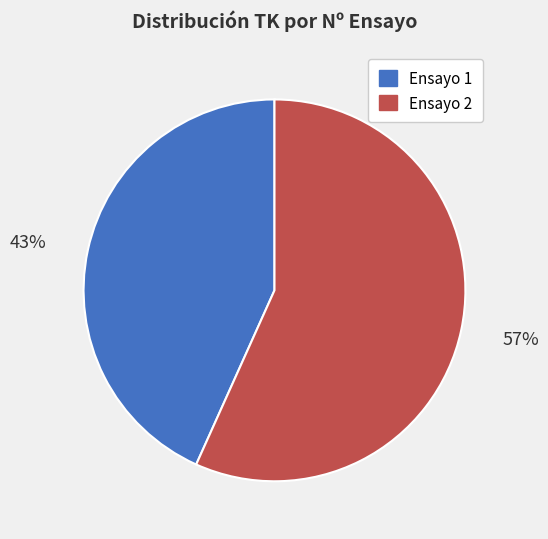

The Ensayo 2 slice represents 64% of the pie. True or false?

False